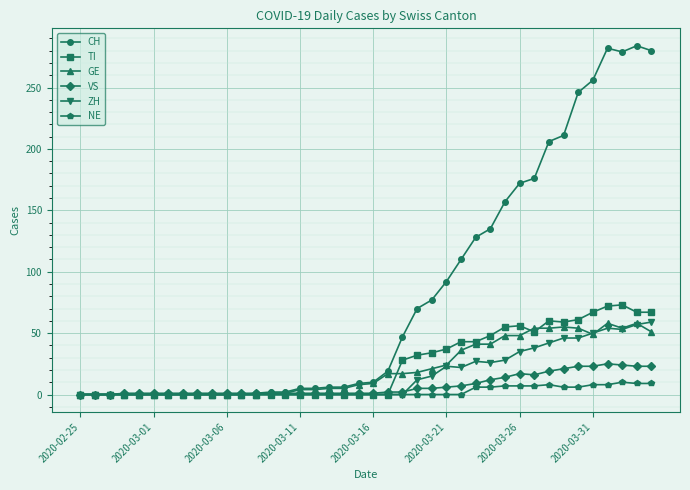

Which series has the largest range (max minus min)?

CH